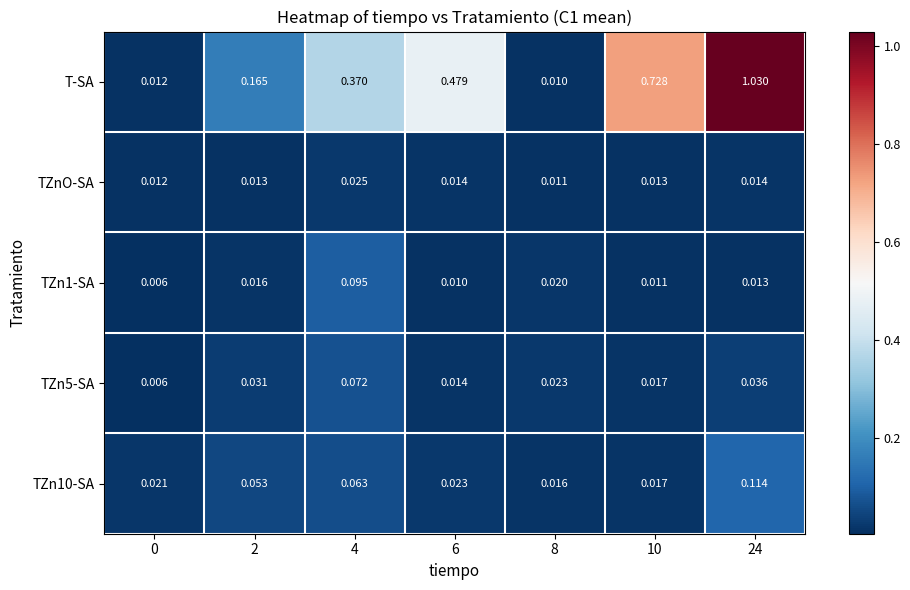

Which series has the widest spread of values?

T-SA